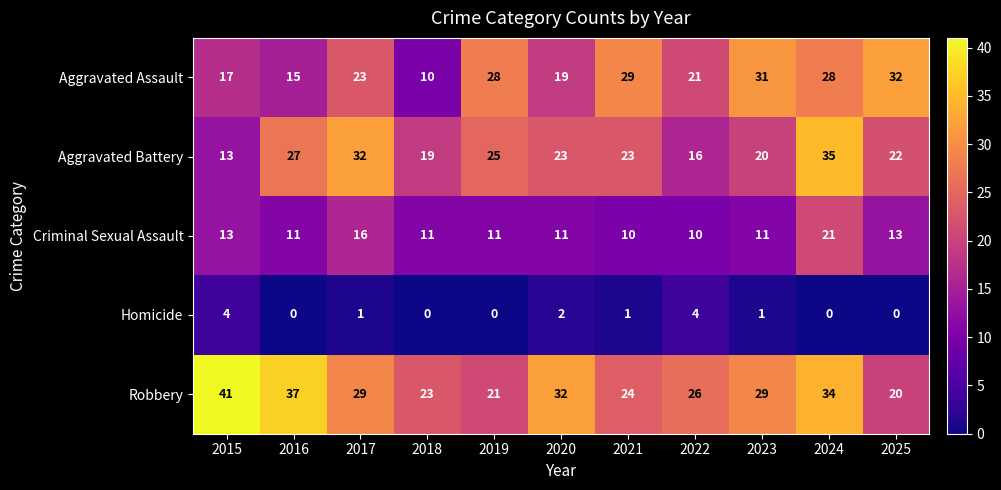

At which label does Robbery first exceed 29?

2015